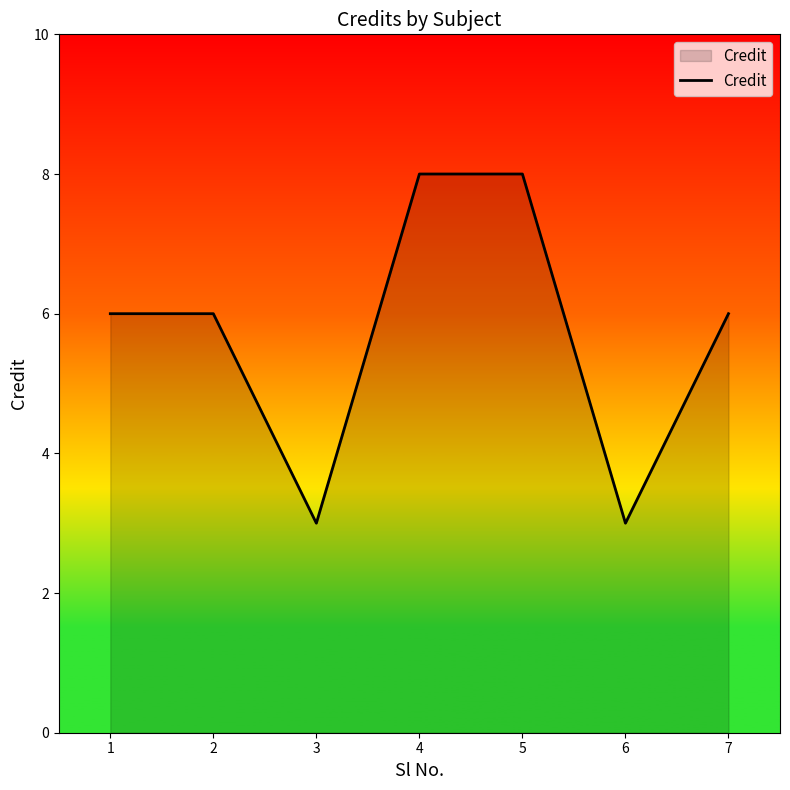

What is the difference between the maximum and minimum values?

5